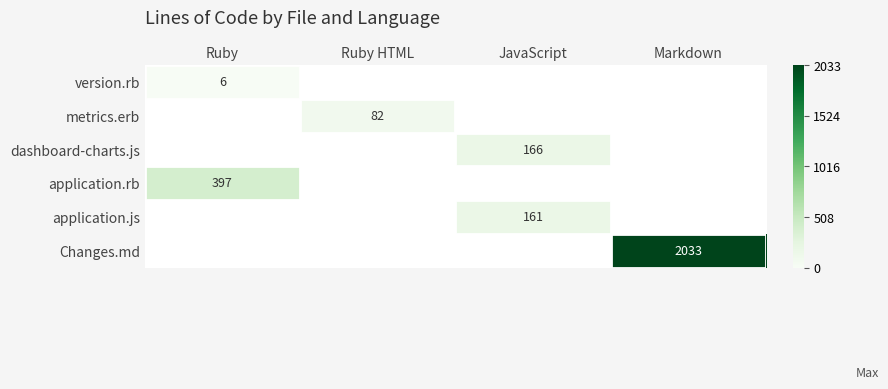

The value of application.rb at Ruby is 591. True or false?

False